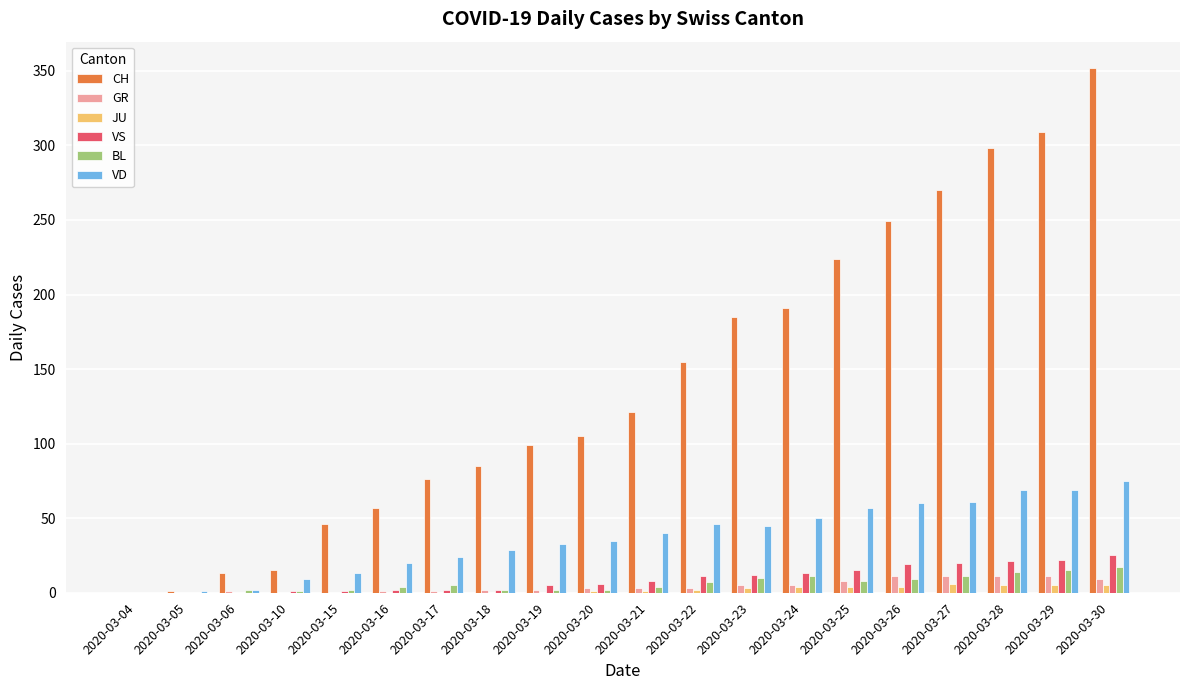

What is the sum of the CH values at 2020-03-04 and 2020-03-16?

57